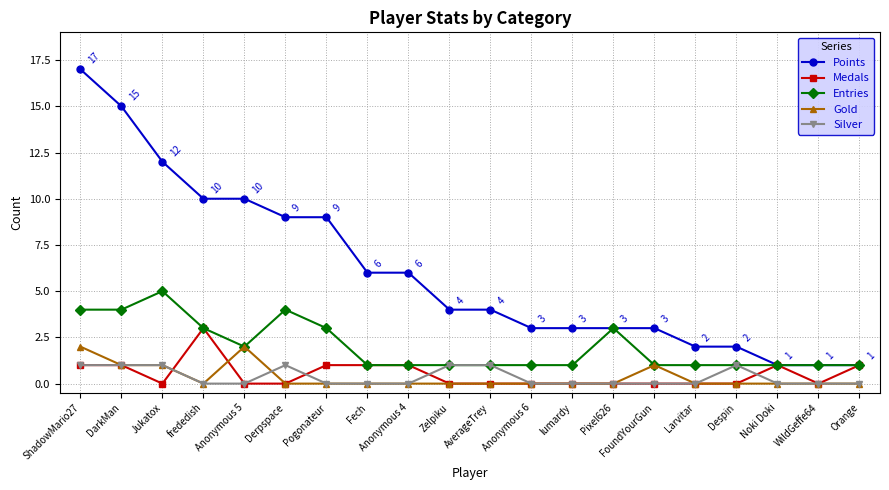

Rank the series by their maximum value, from lowest to highest.

Silver, Gold, Medals, Entries, Points